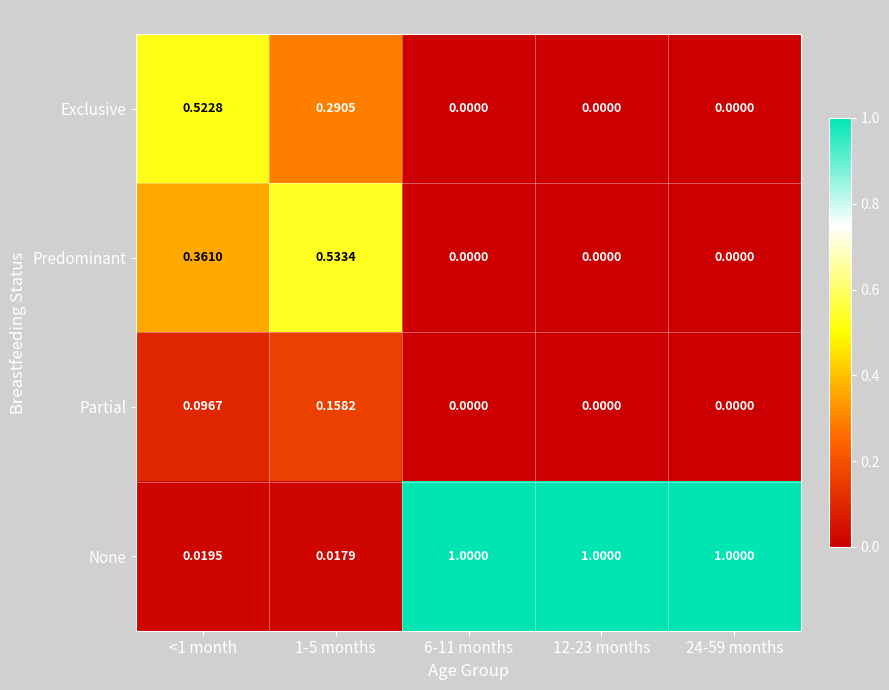

Which series changed the most between <1 month and 12-23 months?

None